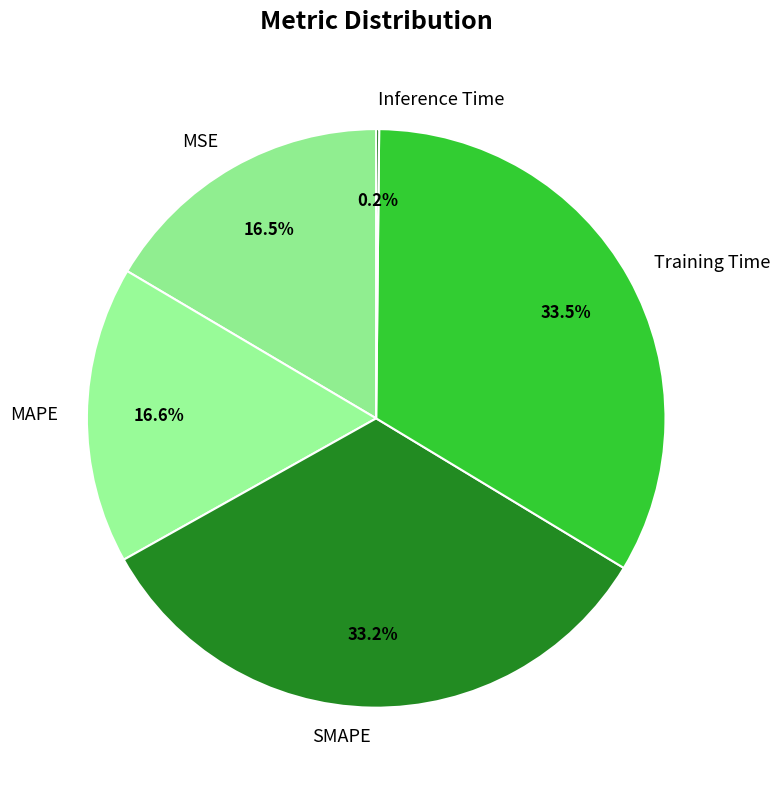

To the nearest percent, what is the difference between the largest and smallest slice percentages?

33%